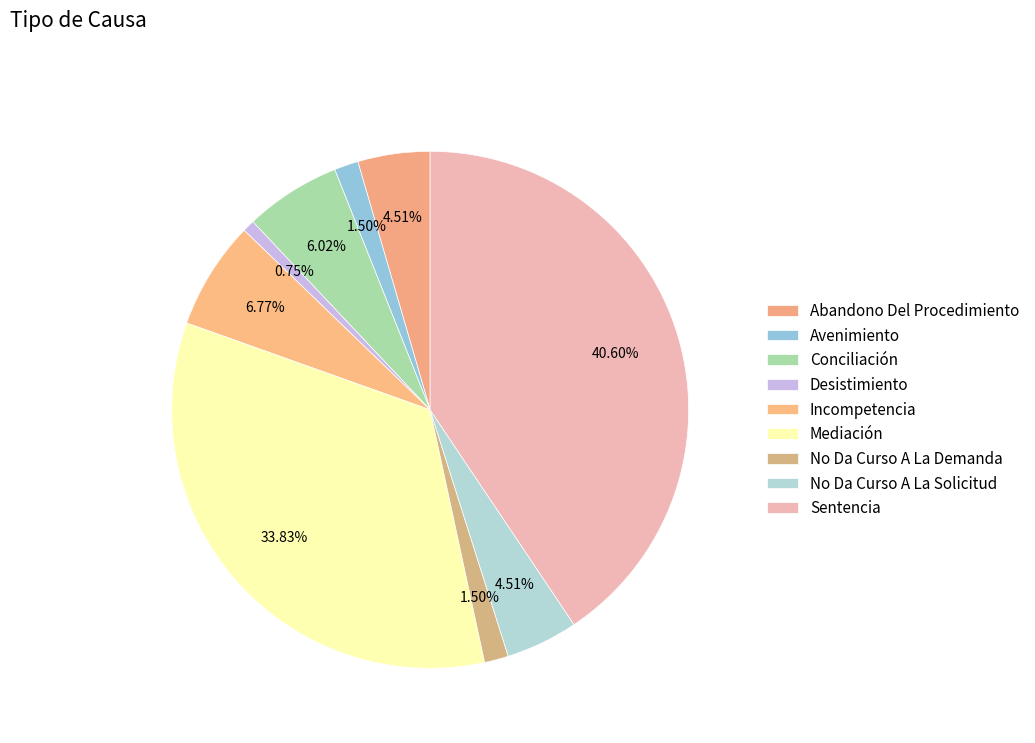

True or false: No Da Curso A La Demanda accounts for 2% of the total.

True